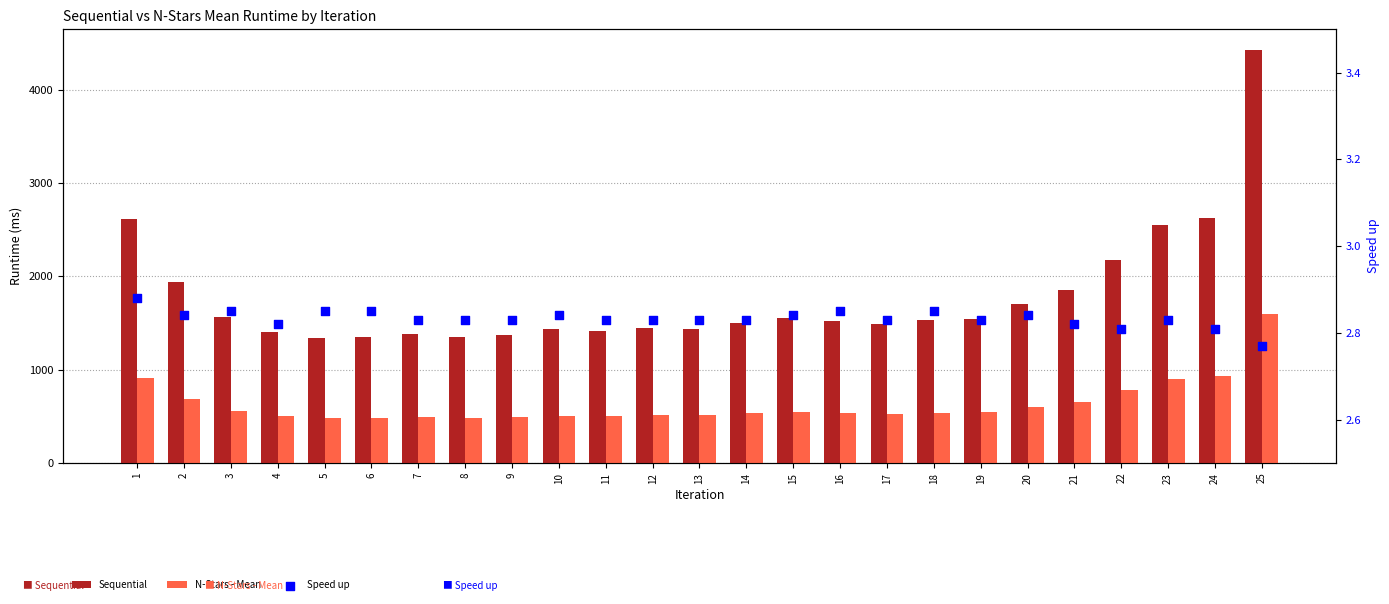

At which category is the sum across all series the highest?

25